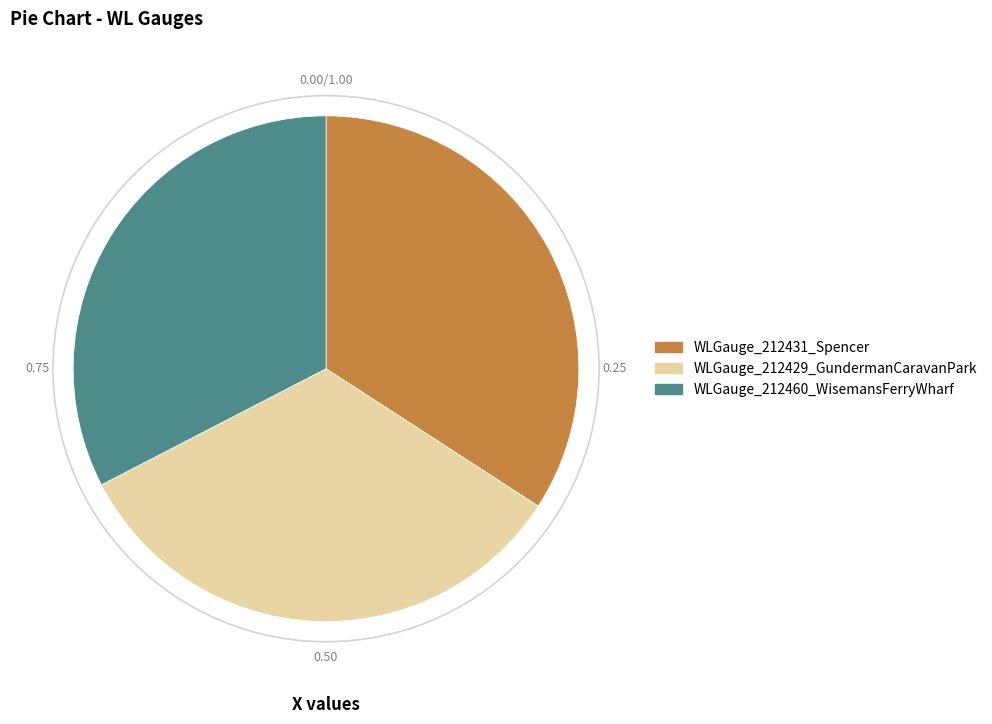

Rank the categories by value from highest to lowest.

WLGauge_212431_Spencer, WLGauge_212429_GundermanCaravanPark, WLGauge_212460_WisemansFerryWharf